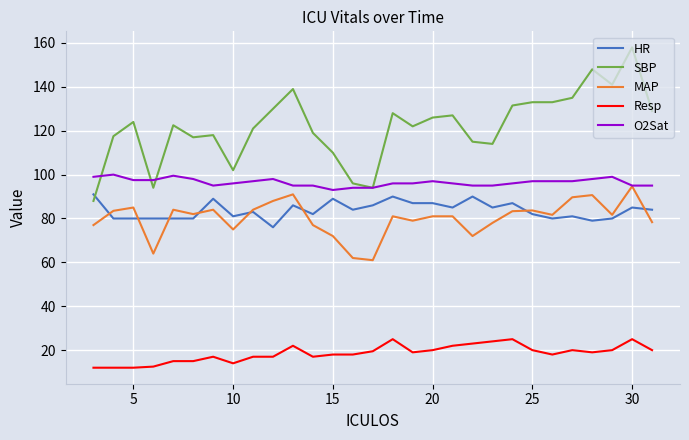

What are all the series names shown in the legend?

HR, SBP, MAP, Resp, O2Sat